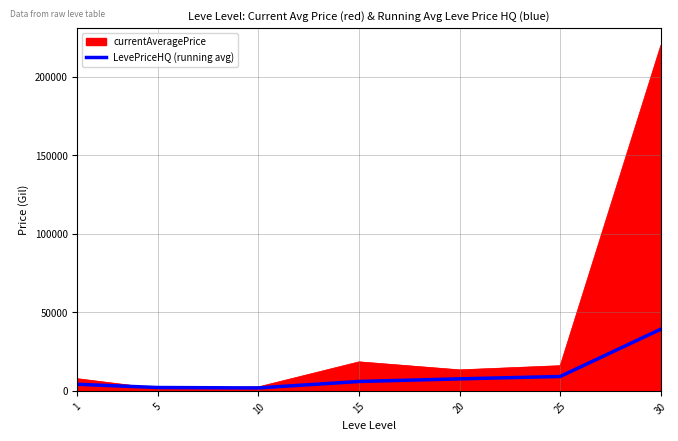

The value of LevePriceHQ (running avg) at 20 is 7656.4. True or false?

True